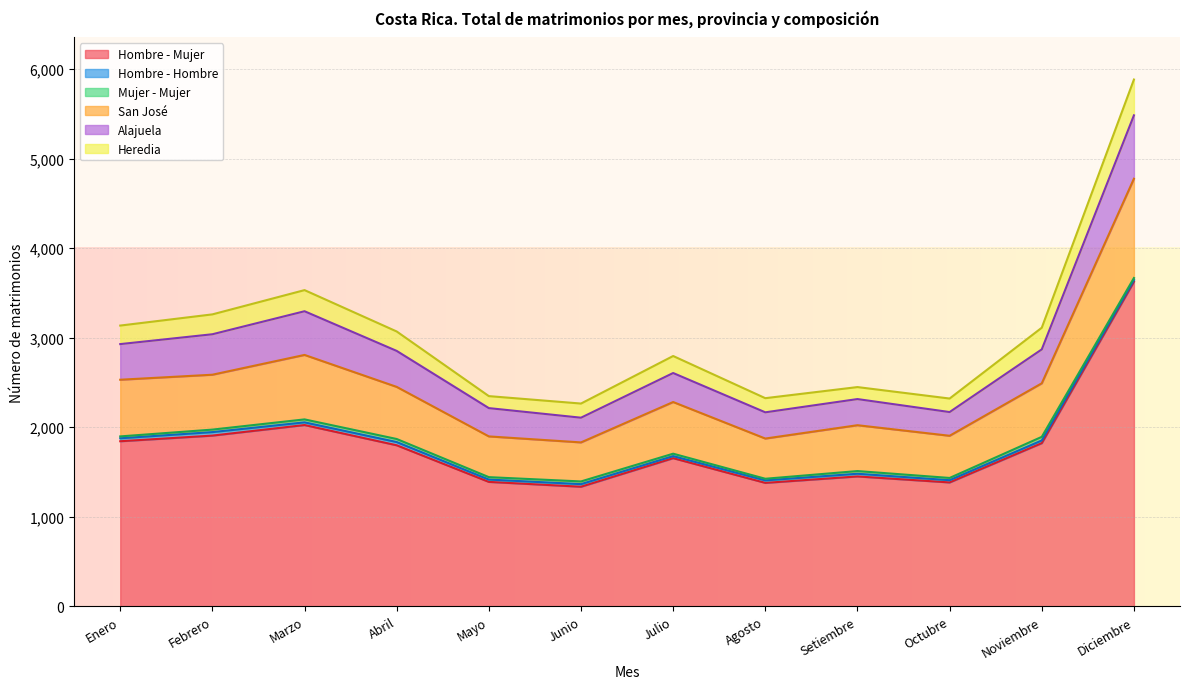

What is the spread (max minus min) of values at Abril?

1765